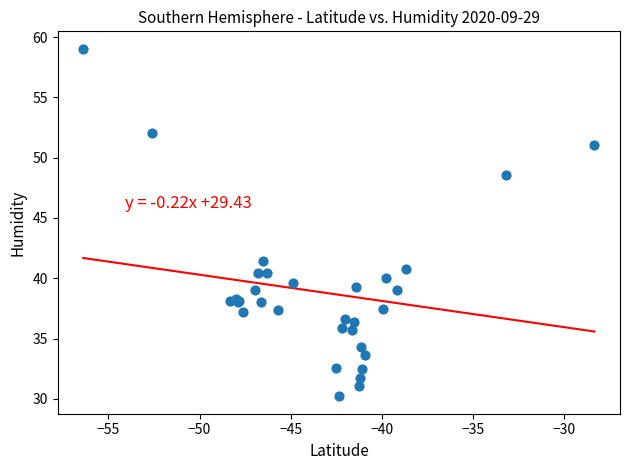

What Y value in the scatter plot is closest to 44?

41.4